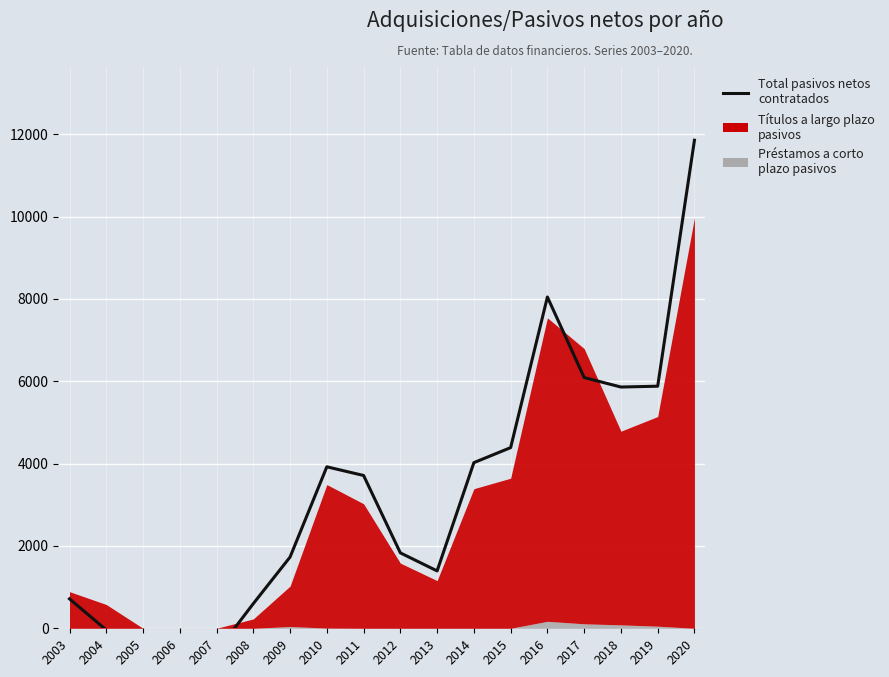

At which category does the data reach its first local valley?

2005